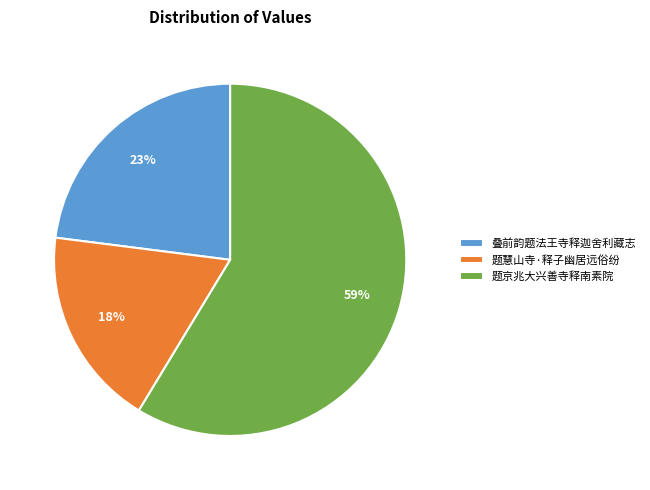

To the nearest percent, what percentage of the pie is 题慧山寺·释子幽居远俗纷?

18%